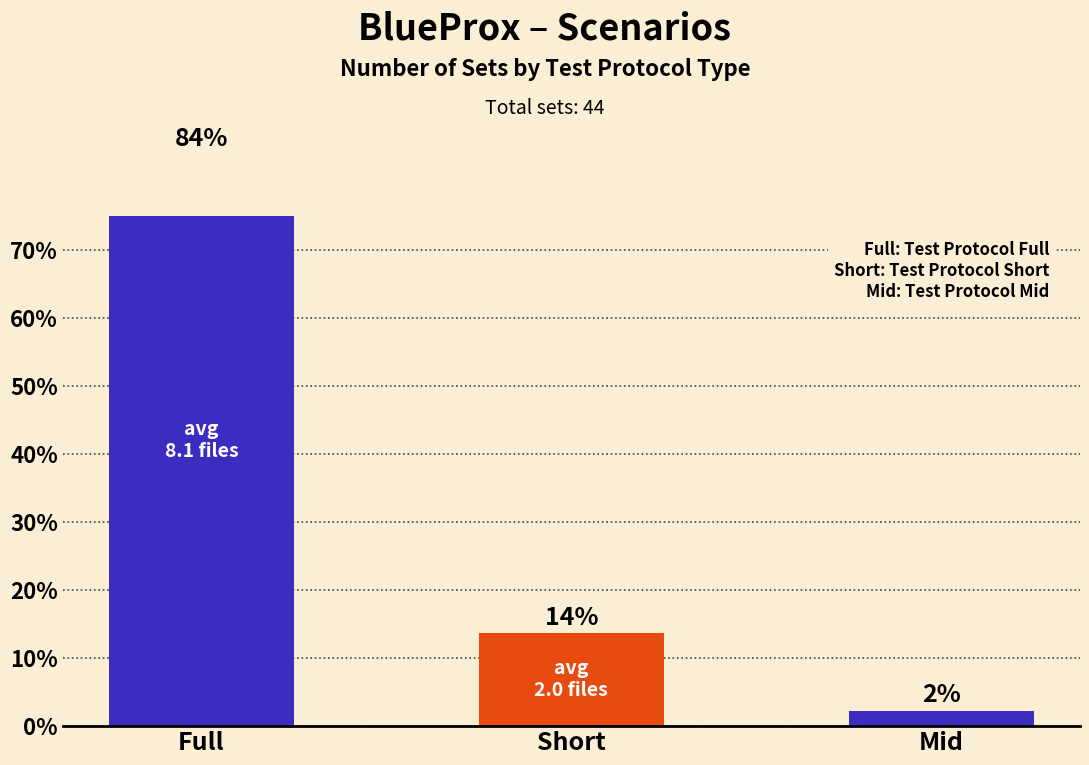

Where is the data nearest to the value 43?

Short